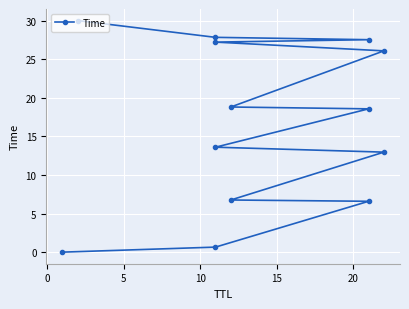

Reading left to right, list all the values displayed in this chart.

0.0	0.7	6.6	6.8	13.0	13.6	18.6	18.8	26.1	27.2	27.5	27.8	30.0